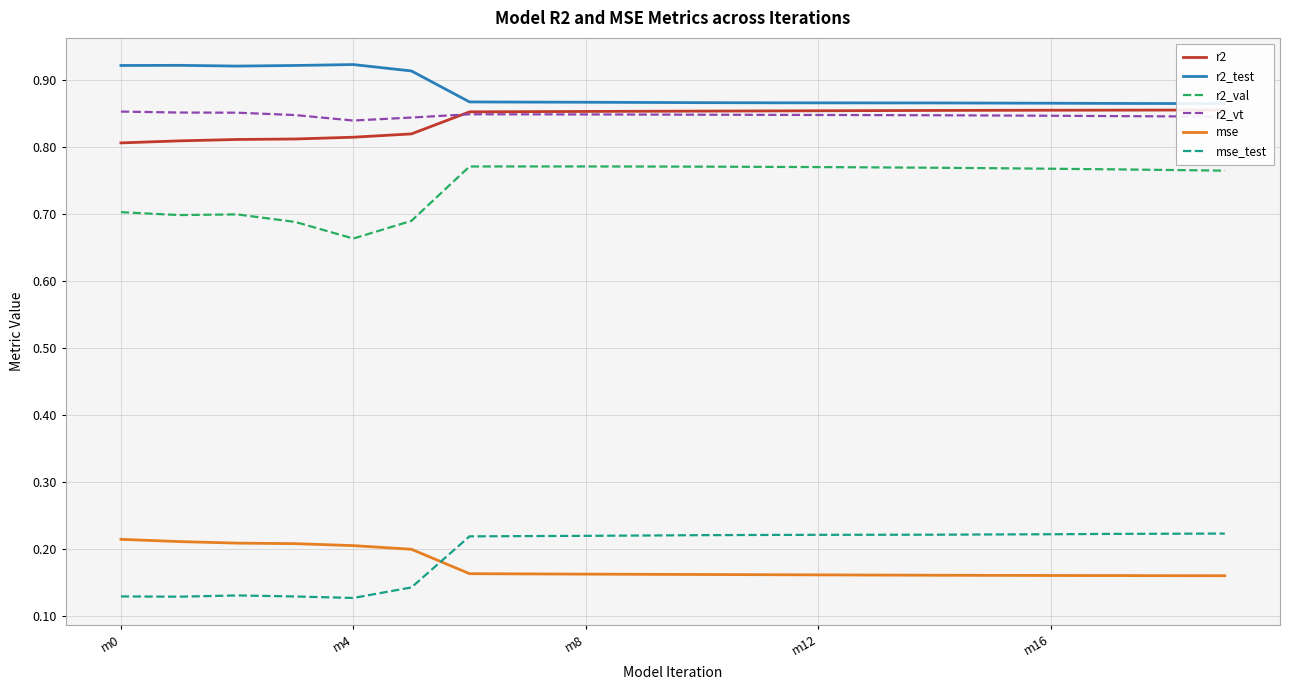

True or false: r2_val and mse cross at least once.

False